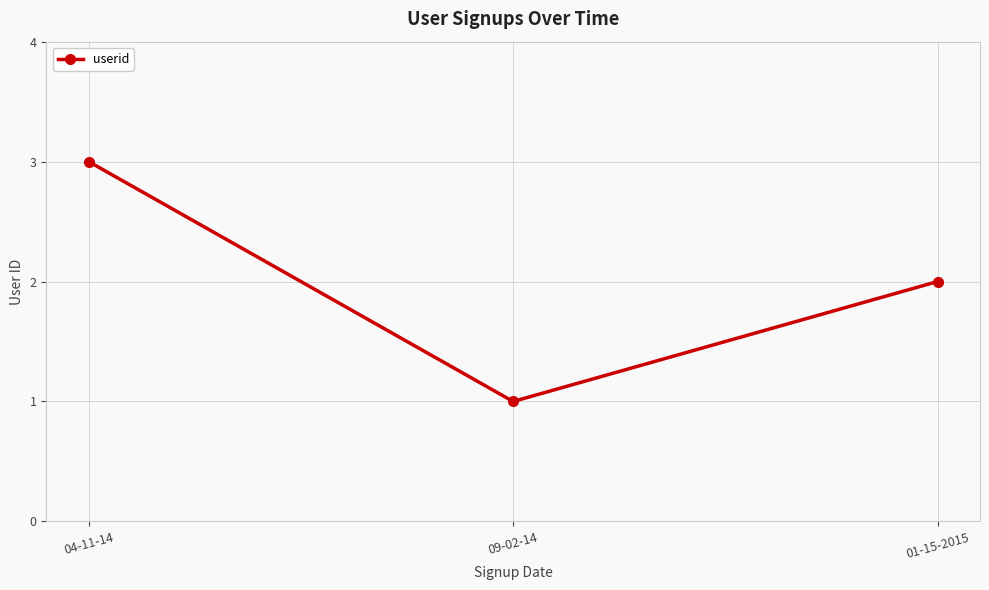

How many lines are shown in the chart?

1